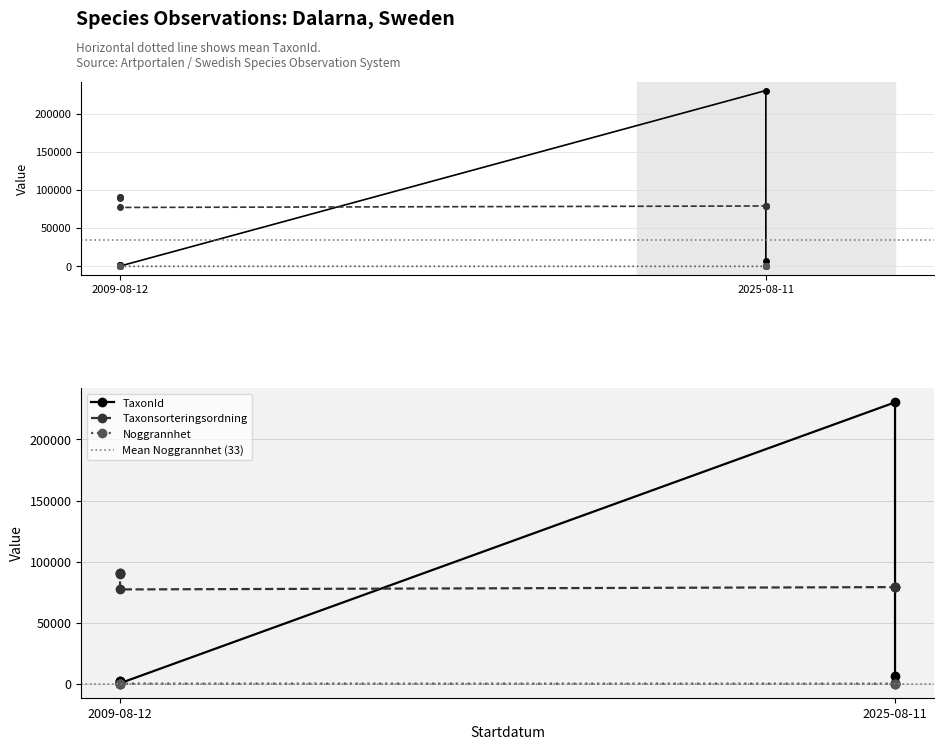

What is the smallest value displayed?

10